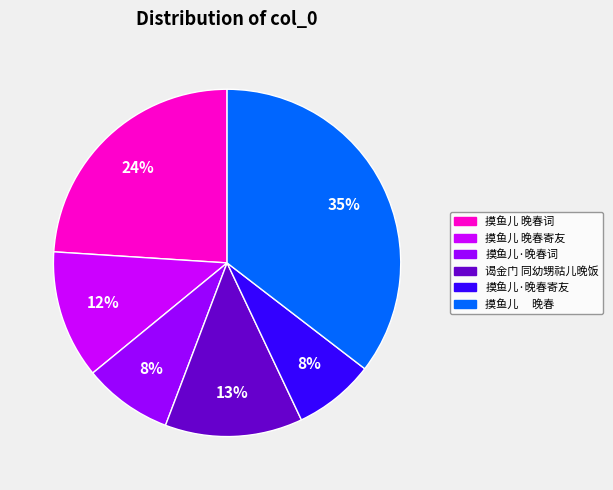

Does any single category account for the majority?

No